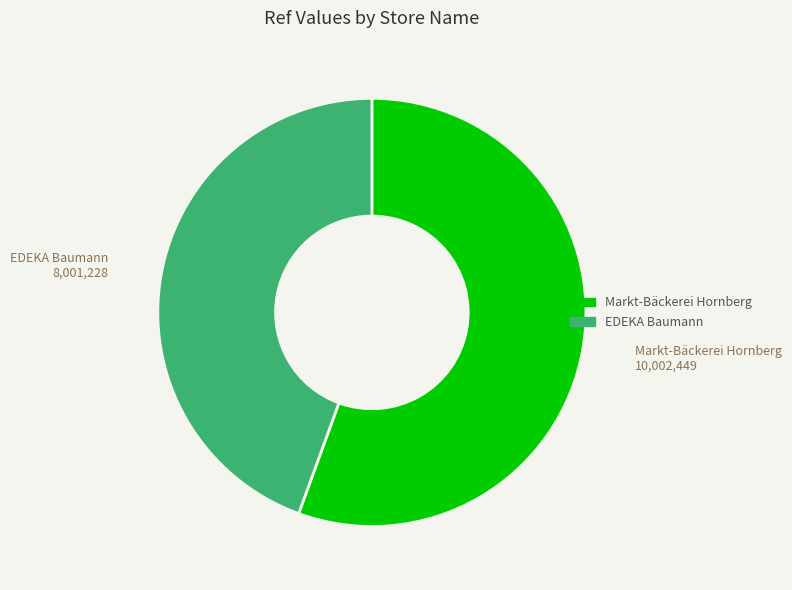

Rank the categories by value from lowest to highest.

EDEKA Baumann, Markt-Bäckerei Hornberg